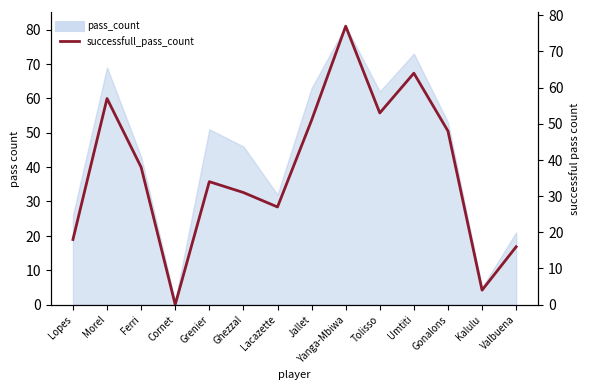

How many values are above zero?

13